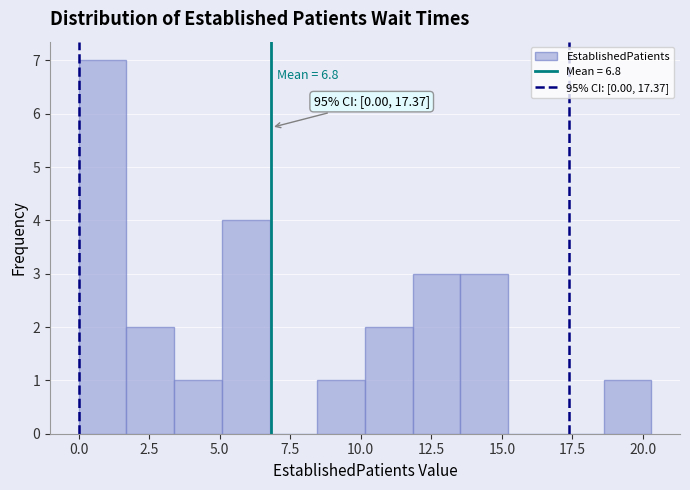

Around what value on the x-axis is the tallest bar? Give the approximate position of its centre, as read against the axis.

1.0